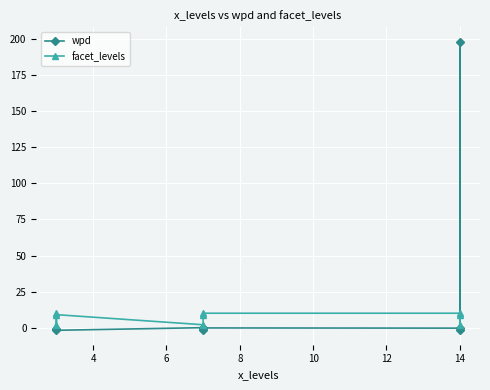

What value does the wpd series have at 12?

-0.2